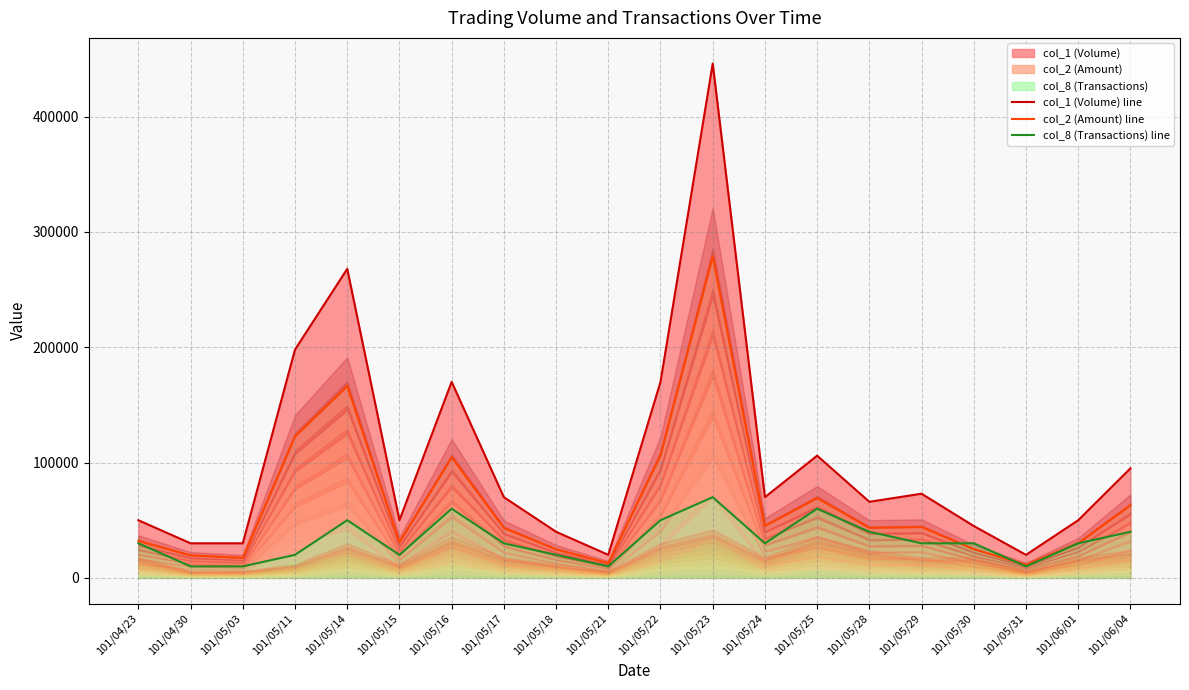

What is the spread (max minus min) of values at 101/05/31?

10000